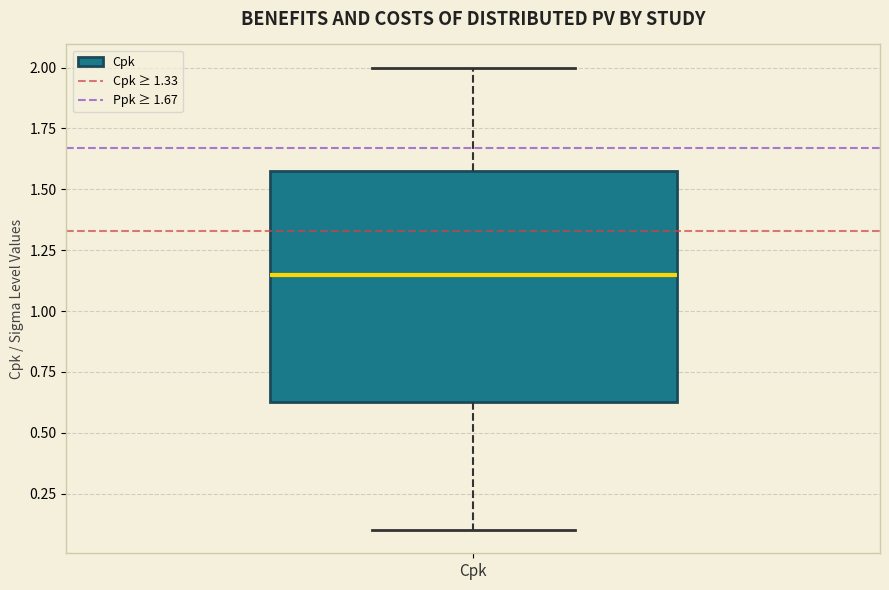

Read this box plot against the y-axis: the position of the median line, the range covered by the box, and the ends of both whiskers. The values are not printed on the chart, so give them approximately, as read against the axis.

median 1.15, box 0.65 to 1.60, whiskers 0.10 to 2.00